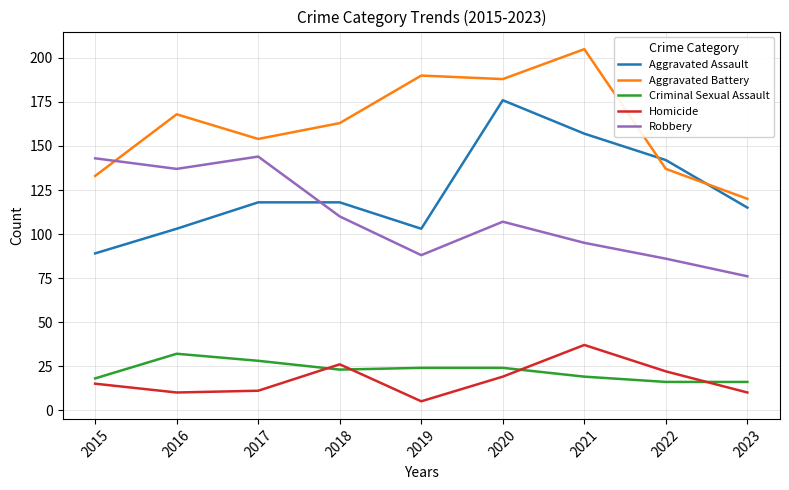

How many times do Robbery and Aggravated Assault cross each other?

1